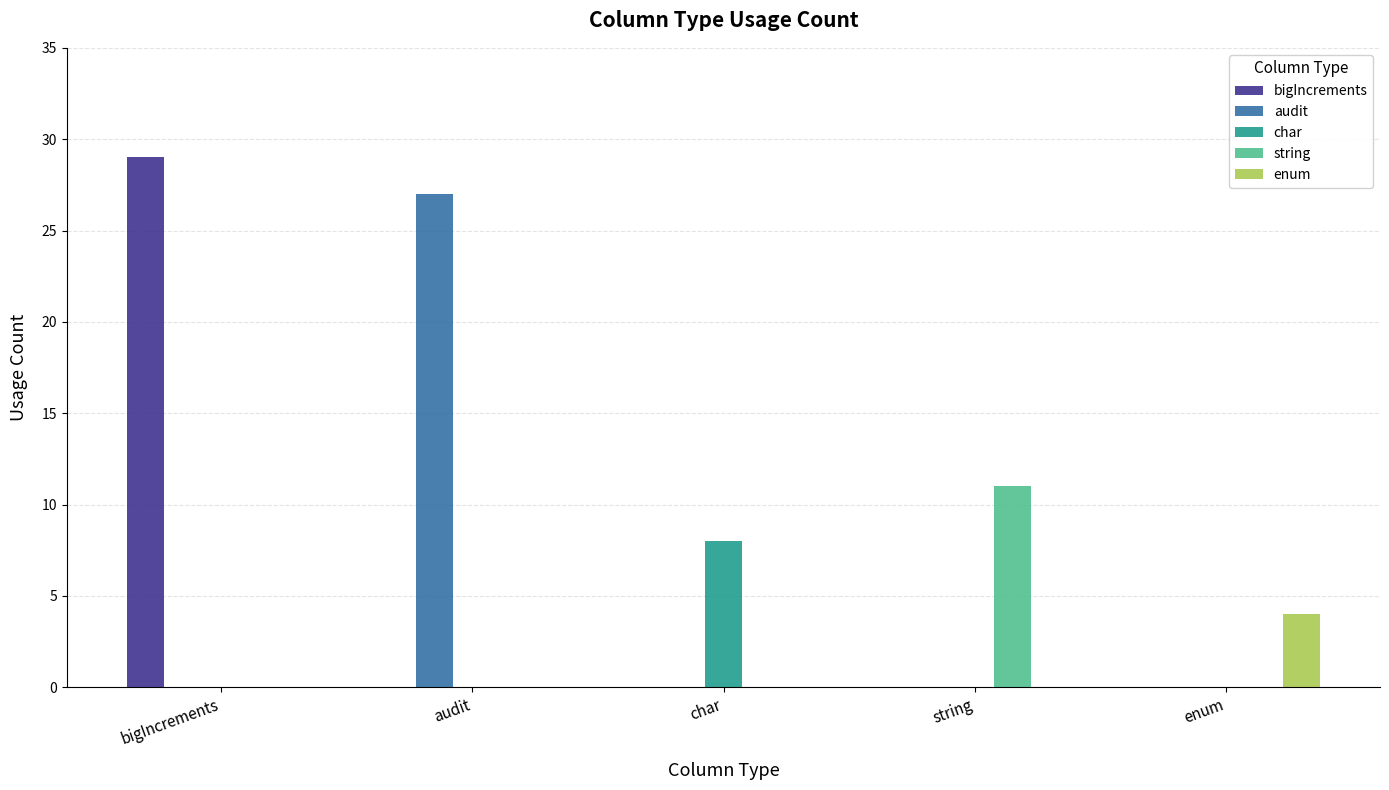

Which series has the widest spread of values?

bigIncrements